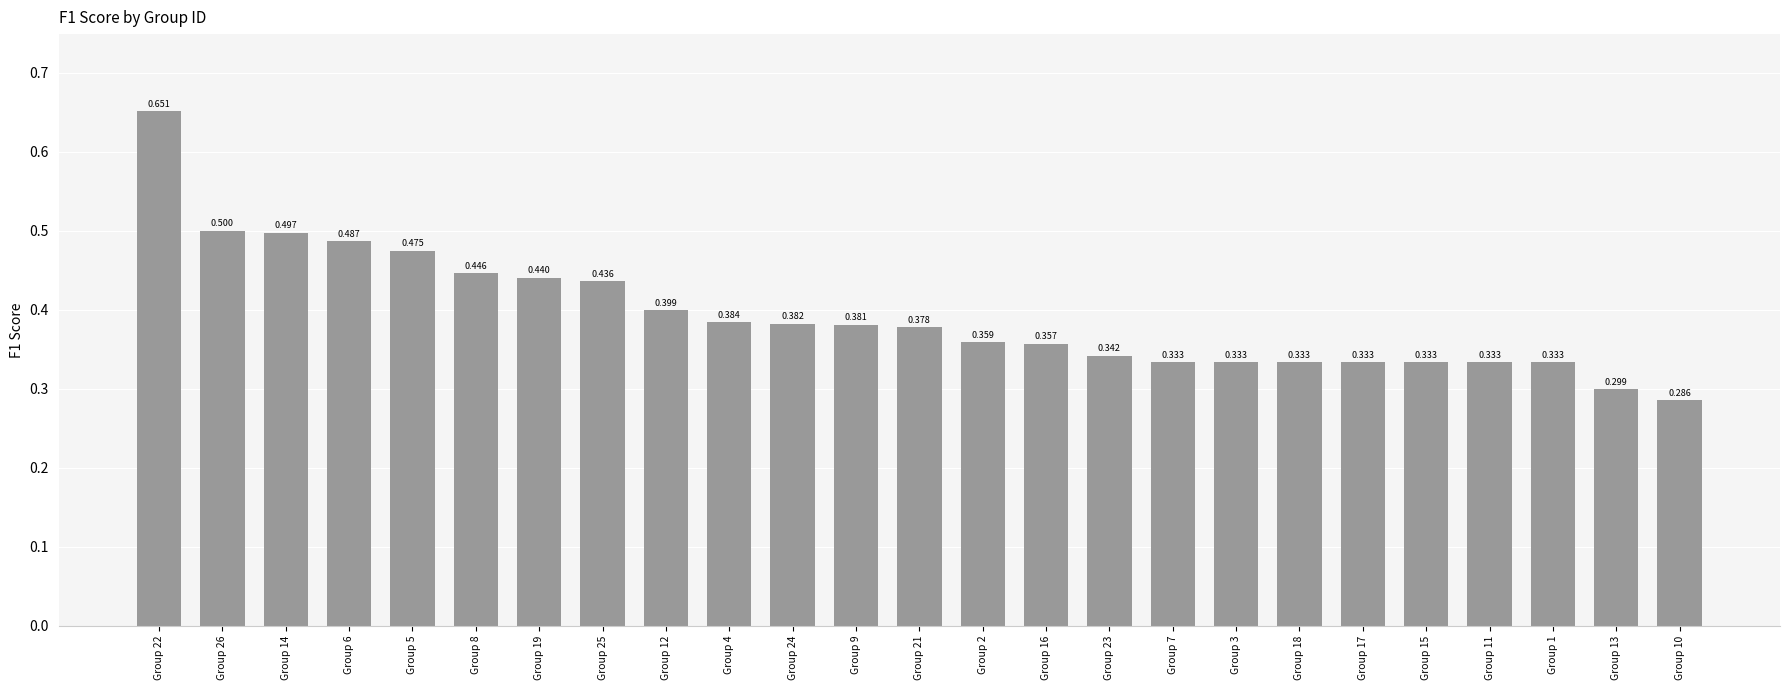

What is the difference between the values at Group 12 and Group 15?

0.1